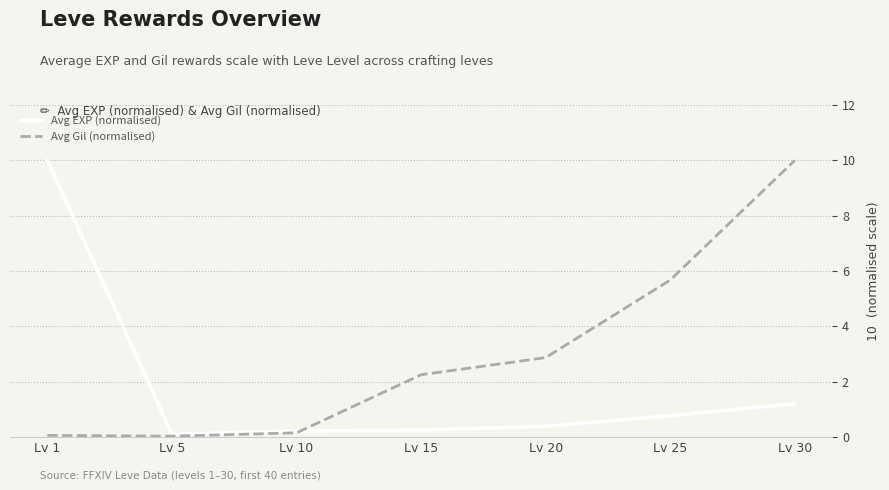

At how many categories does at least one series exceed 5?

3